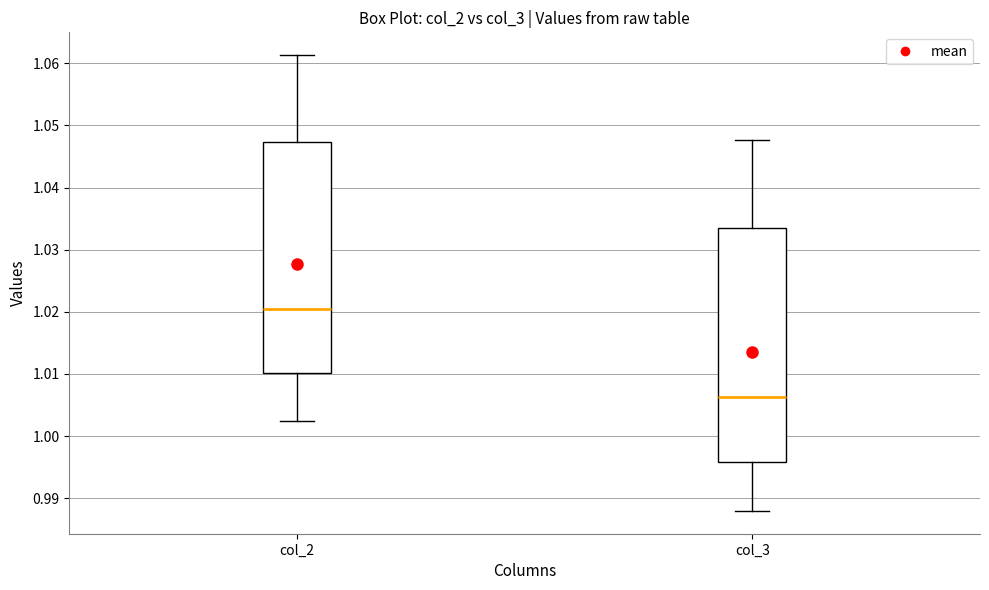

Which box's median line is the highest?

col_2